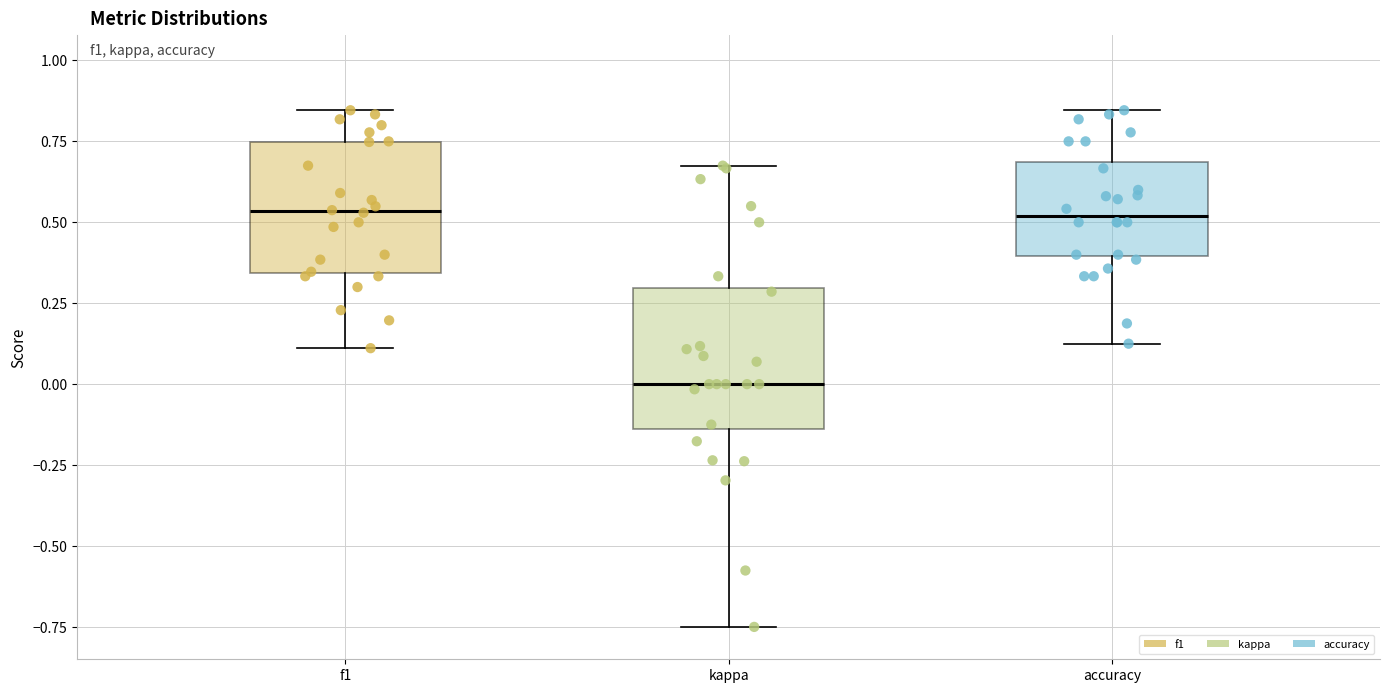

Reading left to right, transcribe this box plot: for each box, give where its median line is, the range the box spans, and where its two whiskers end, as read against the y-axis. The values are not printed on the chart, so give them approximately, as read against the axis.

f1: median 0.55, box 0.35 to 0.75, whiskers 0.10 to 0.85
kappa: median 0.00, box -0.15 to 0.30, whiskers -0.75 to 0.70
accuracy: median 0.50, box 0.40 to 0.70, whiskers 0.15 to 0.85